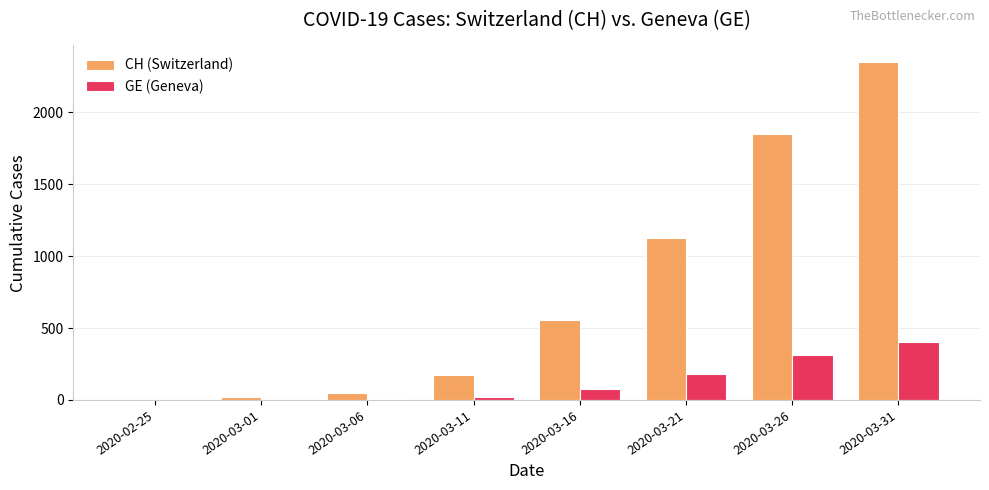

Count the number of data series in this chart.

2